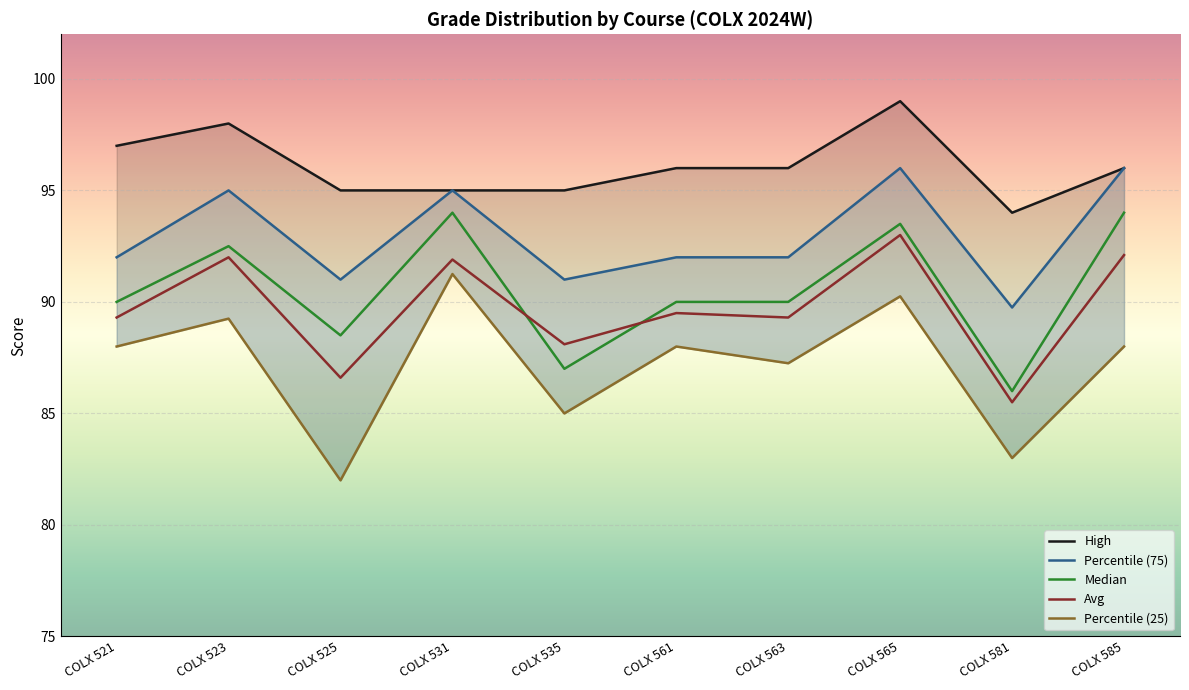

How many intersections are there between Median and Avg?

2